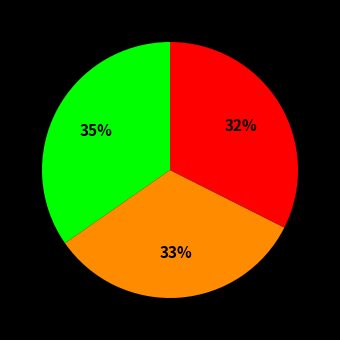

Is there a majority slice in this chart?

No